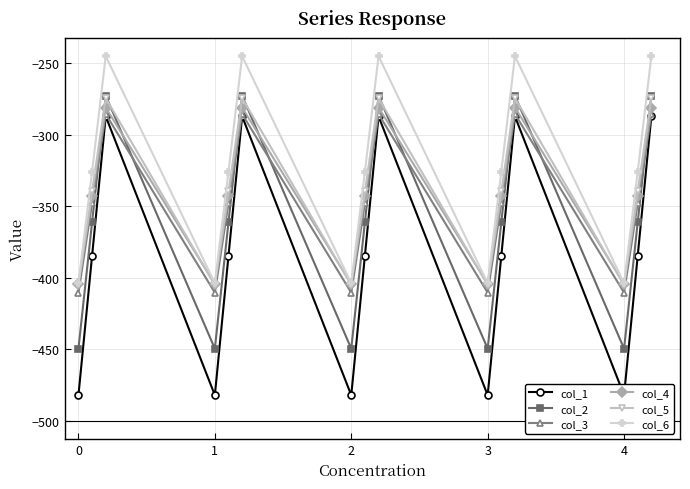

How many interior local peaks does the col_4 series have?

4